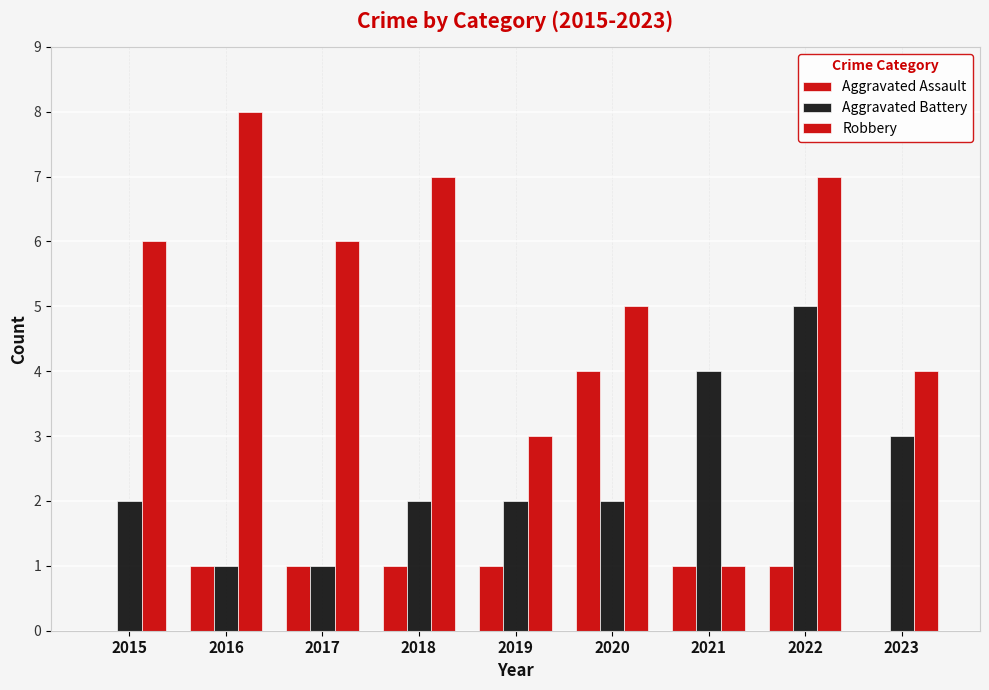

Does the chart contain stacked bars?

No